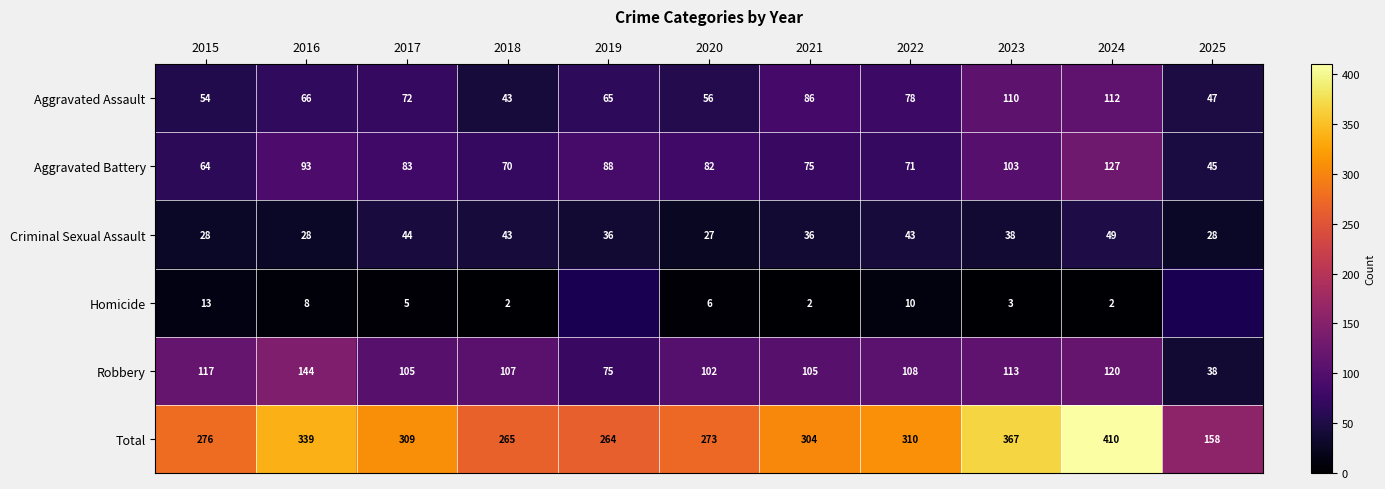

Which category has the lowest value in the Aggravated Battery series?

2025